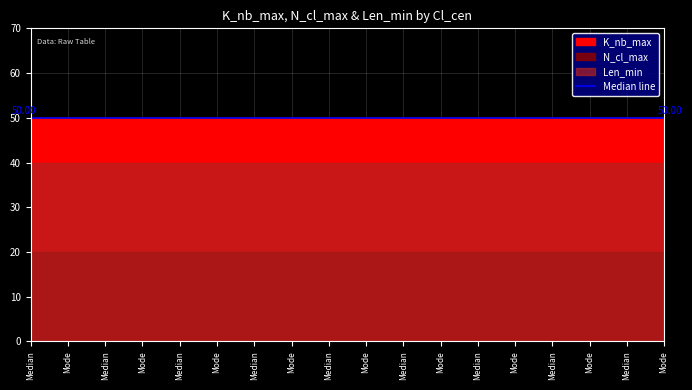

What is the highest value of the Len_min series?

40